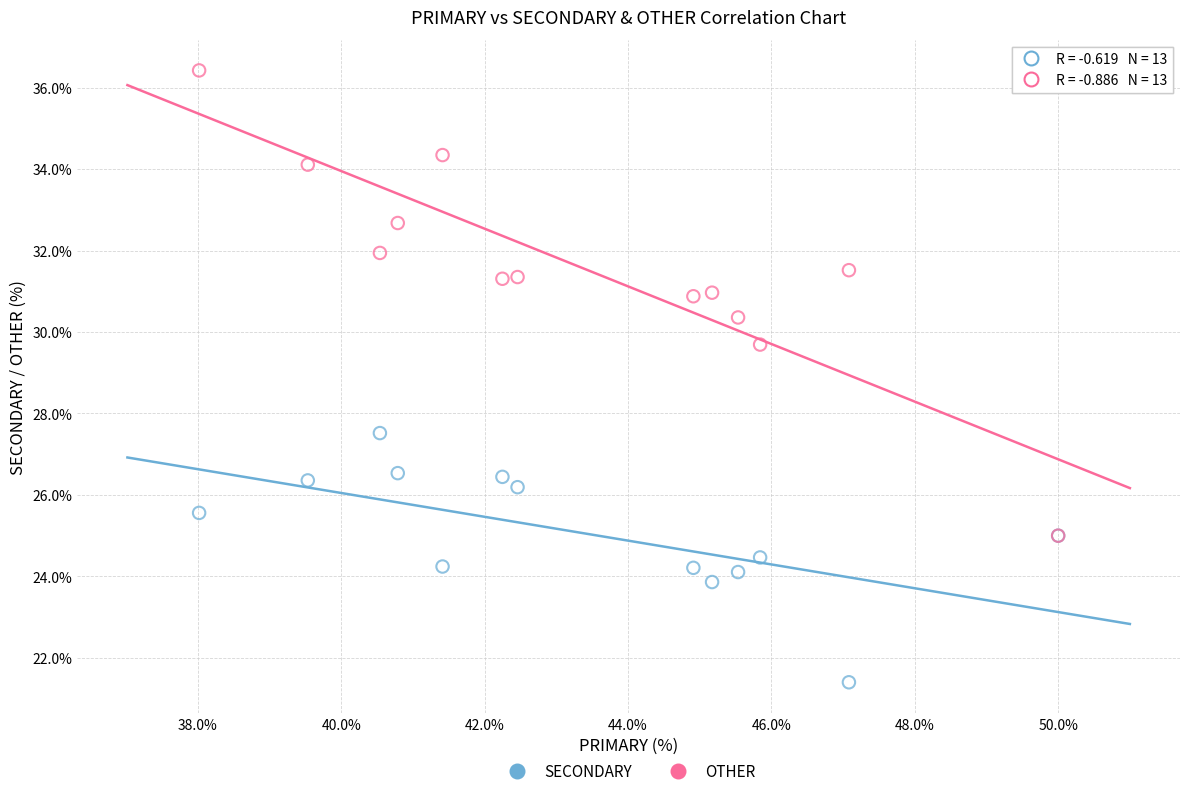

Which series reaches the maximum Y coordinate?

OTHER